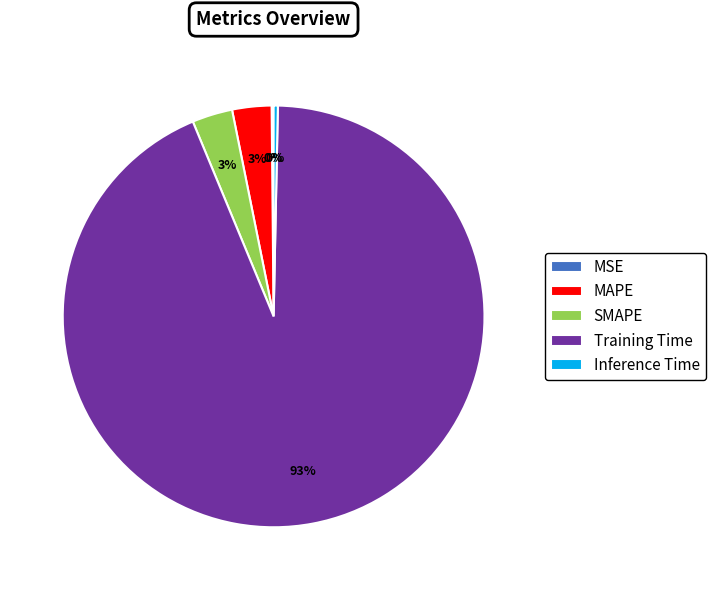

To the nearest percent, what percentage of the pie is MAPE?

3%